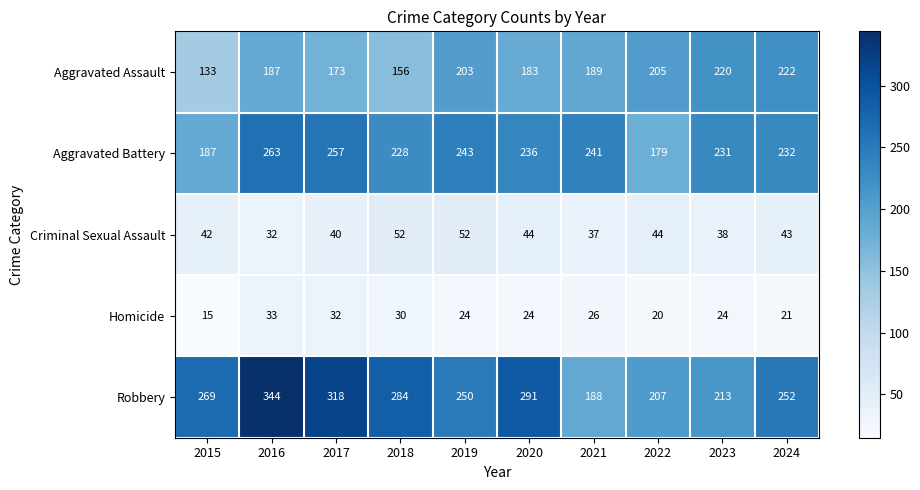

Is it true that Aggravated Assault equals 115 at 2020?

False